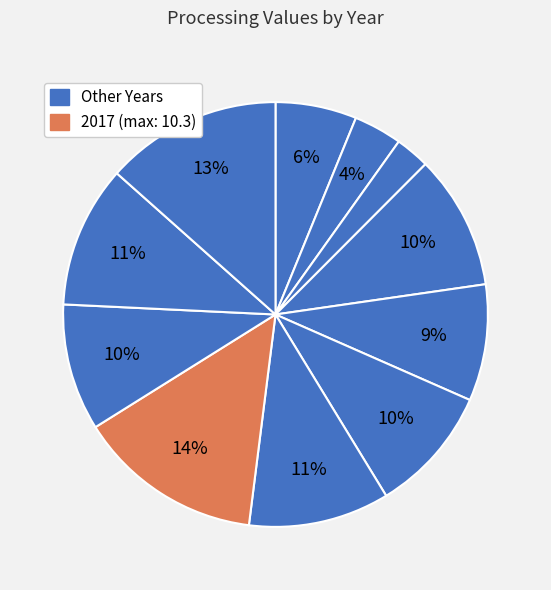

Is there a majority slice in this chart?

No